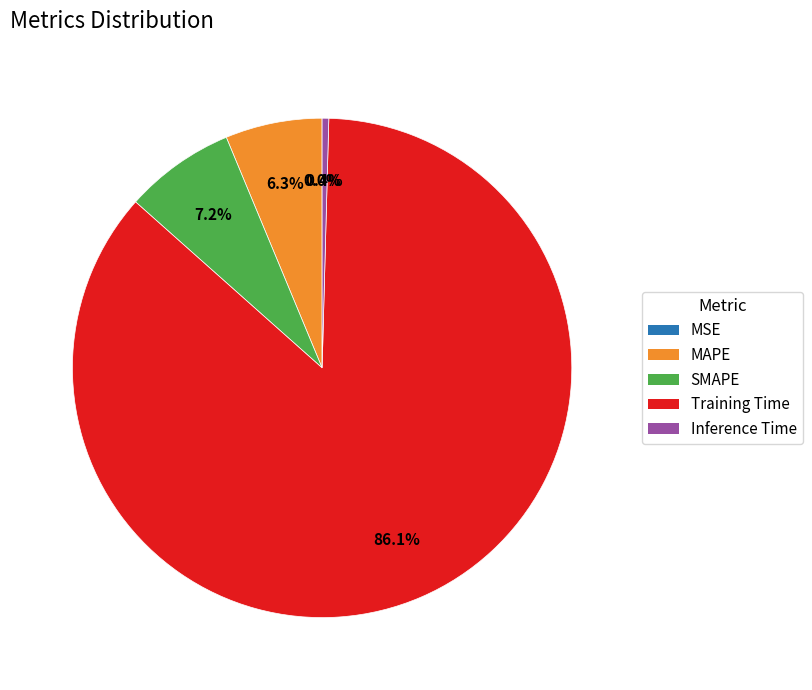

Does Training Time account for over 50% of the chart?

Yes